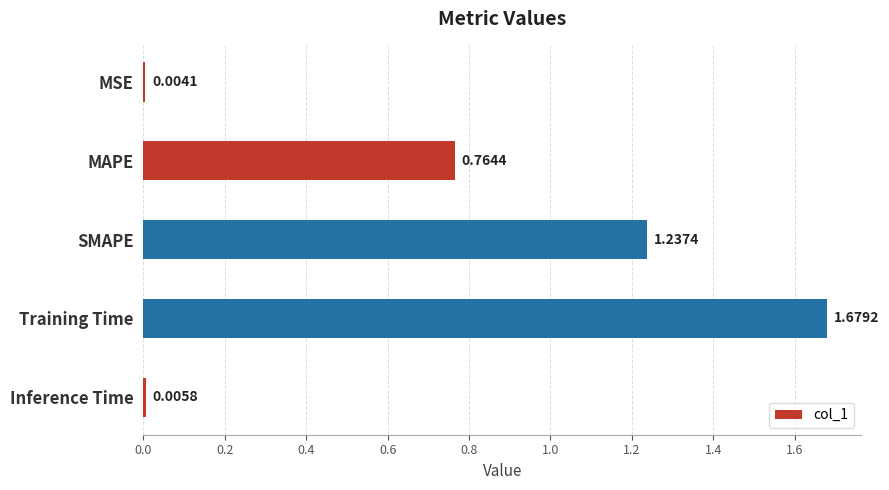

How many categories are shown in the chart?

5